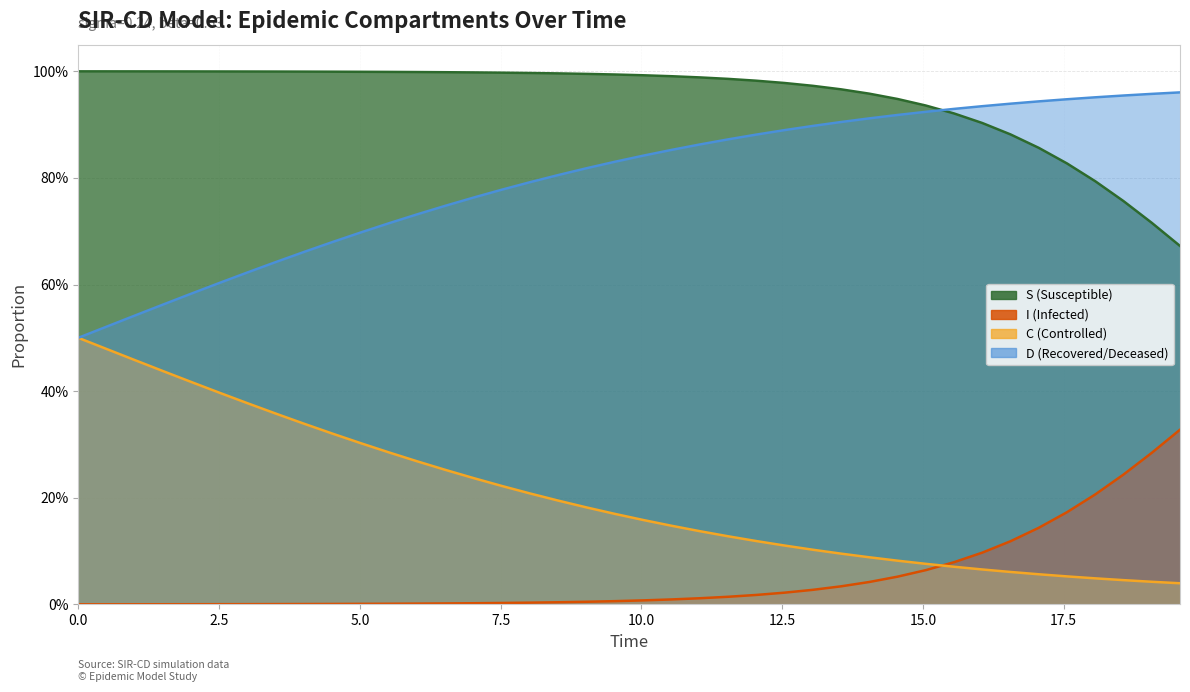

What is the difference between the maximum and second lowest values in the C series?

0.5